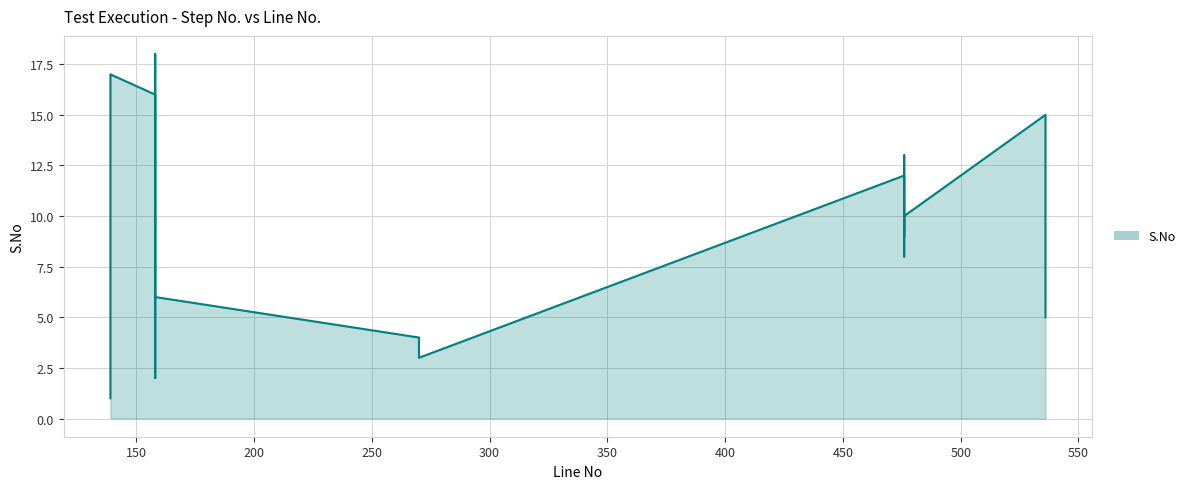

At which category does the chart reach its minimum across all series?

139